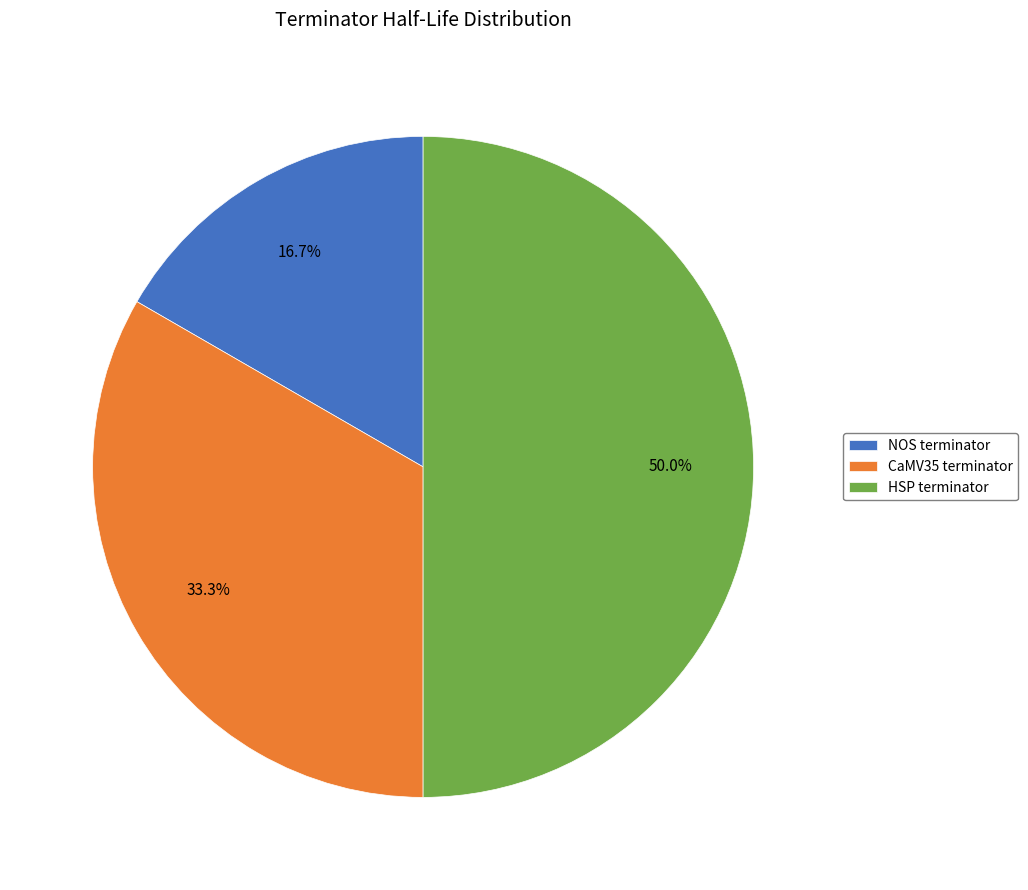

Is it true that CaMV35 terminator is 27% of the pie?

False